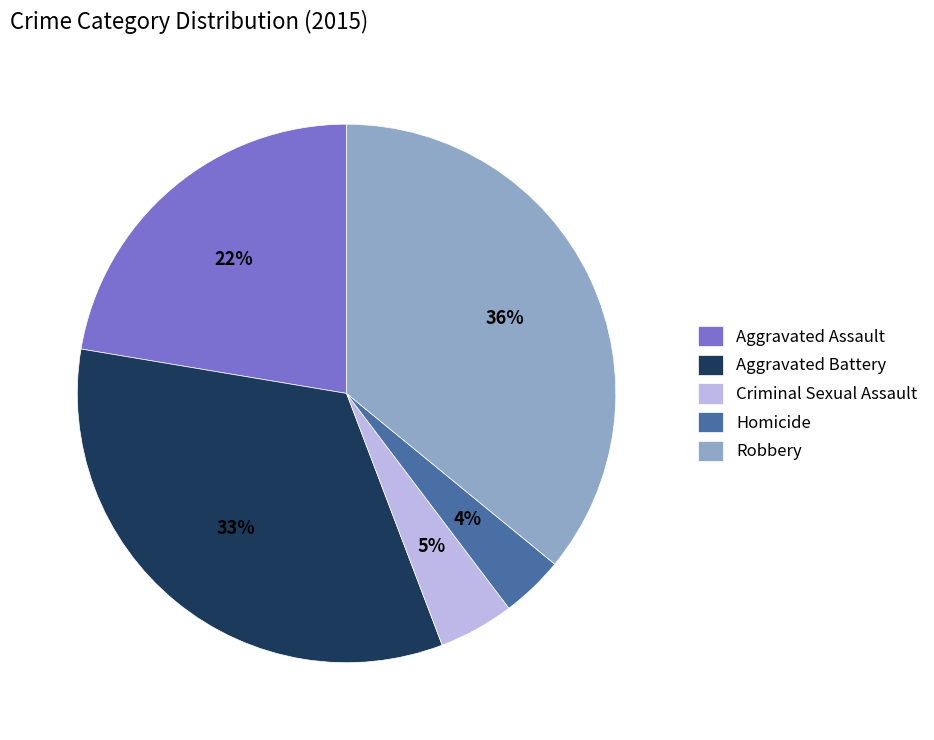

What is the ratio of the value at Criminal Sexual Assault to the value at Robbery?

0.1